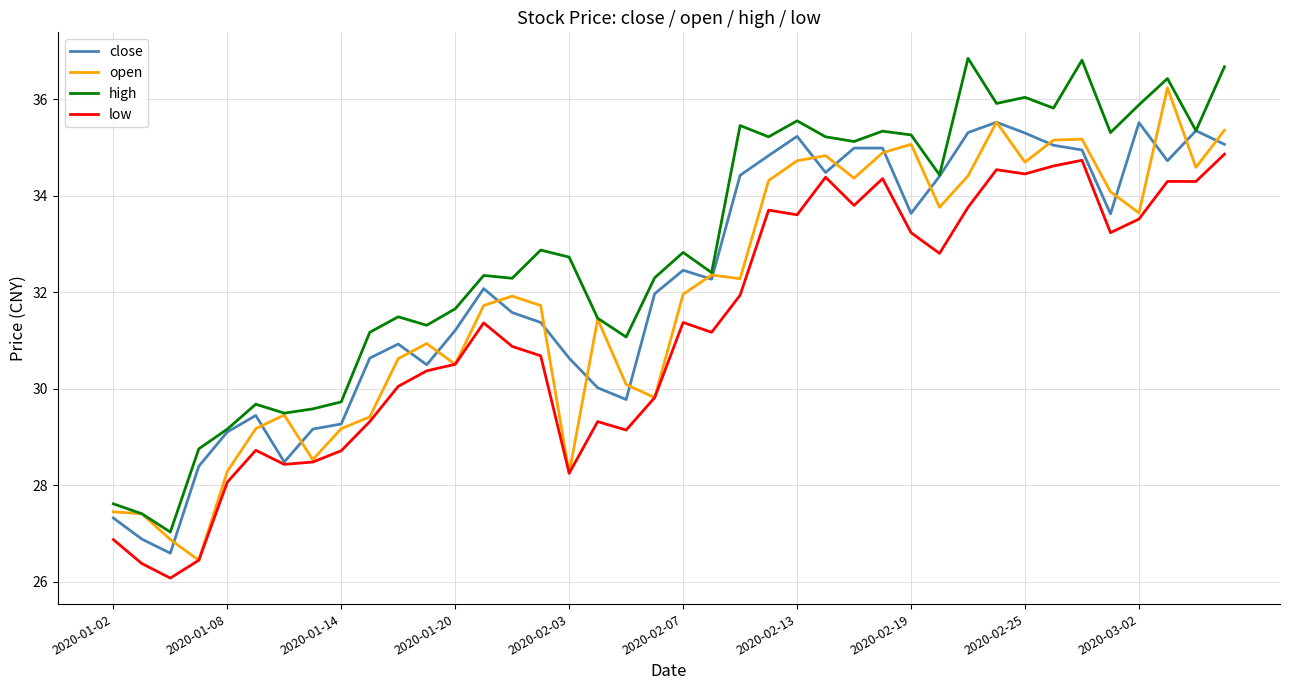

Rank the series by their maximum value, from highest to lowest.

high, open, close, low